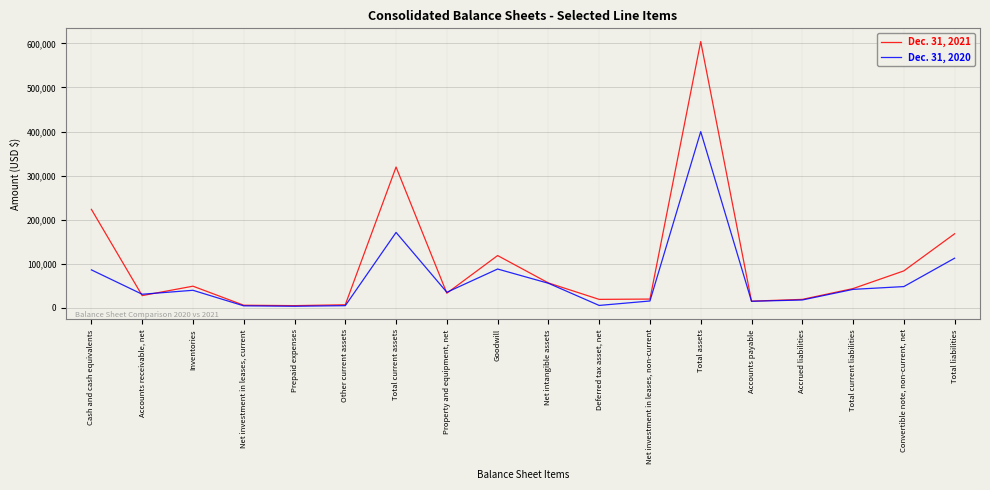

Which series has the largest total across all categories?

Dec. 31, 2021